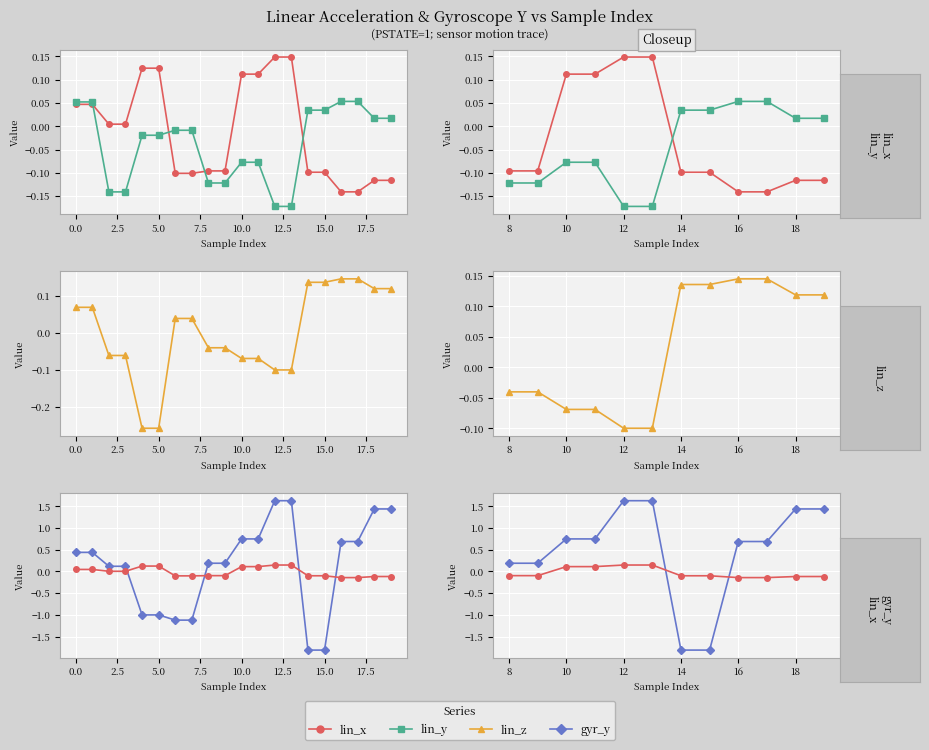

Is the value of gyr_y at −2.5 greater than the value of lin_z at 15.0?

Yes